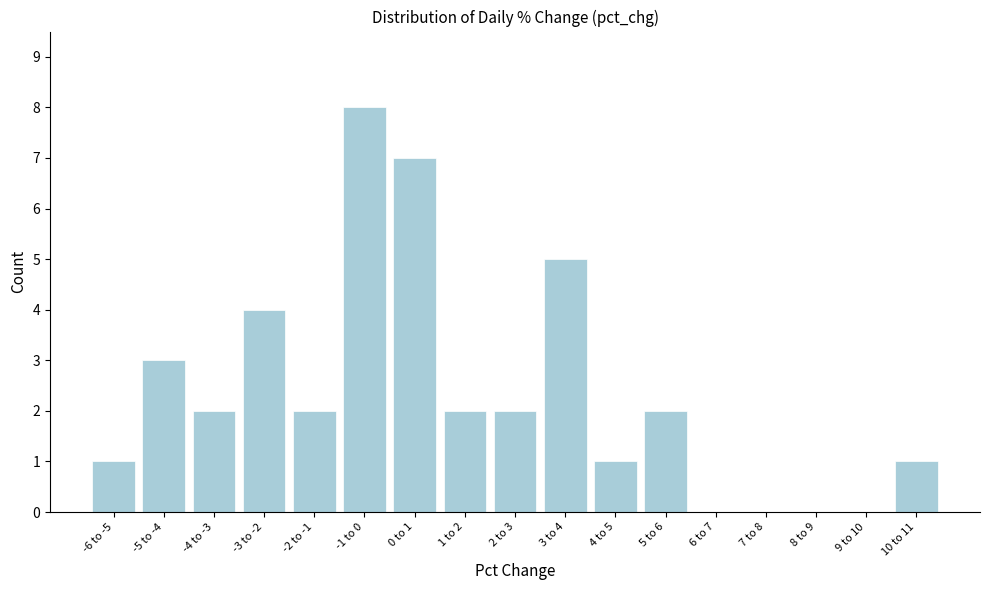

Reading left to right, list all the values displayed in this chart.

-6 to -5=1	-5 to -4=3	-4 to -3=2	-3 to -2=4	-2 to -1=2	-1 to 0=8	0 to 1=7	1 to 2=2	2 to 3=2	3 to 4=5	4 to 5=1	5 to 6=2	6 to 7=0	7 to 8=0	8 to 9=0	9 to 10=0	10 to 11=1